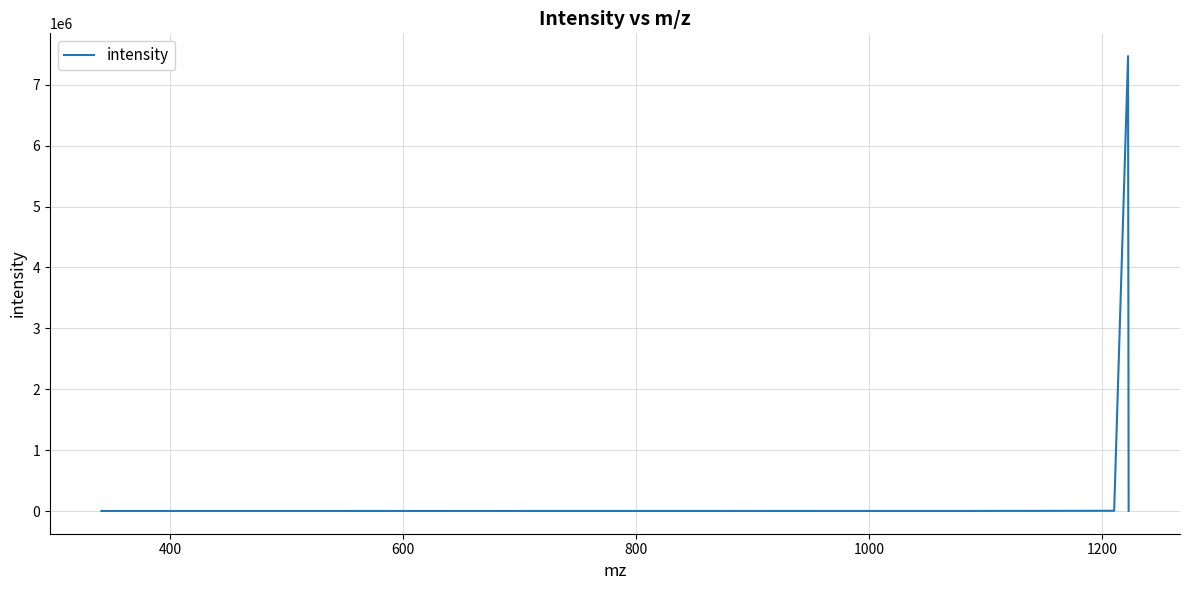

What is the greatest value displayed?

7471951.0